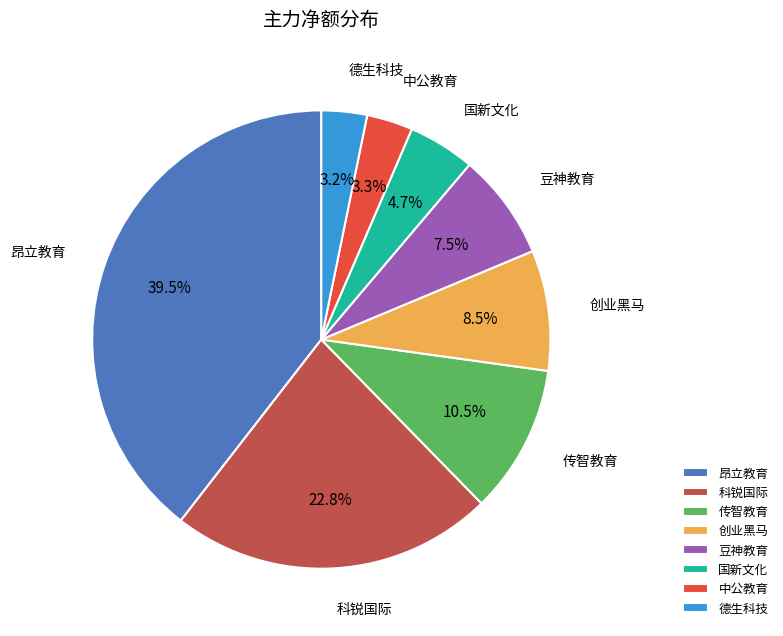

Which category has the biggest portion of the pie?

昂立教育